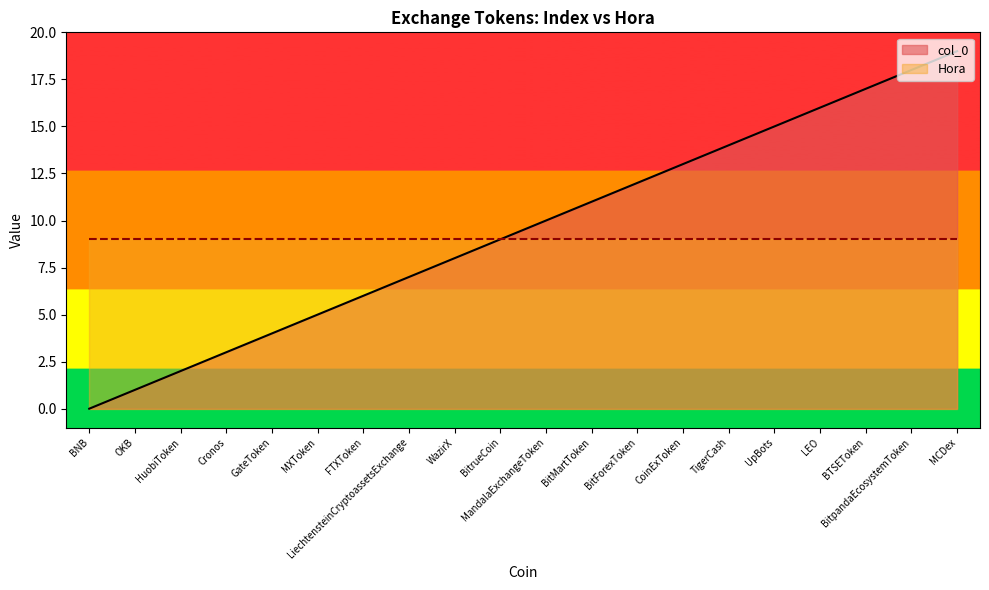

True or false: there are more than 2 points higher than both neighbors.

False